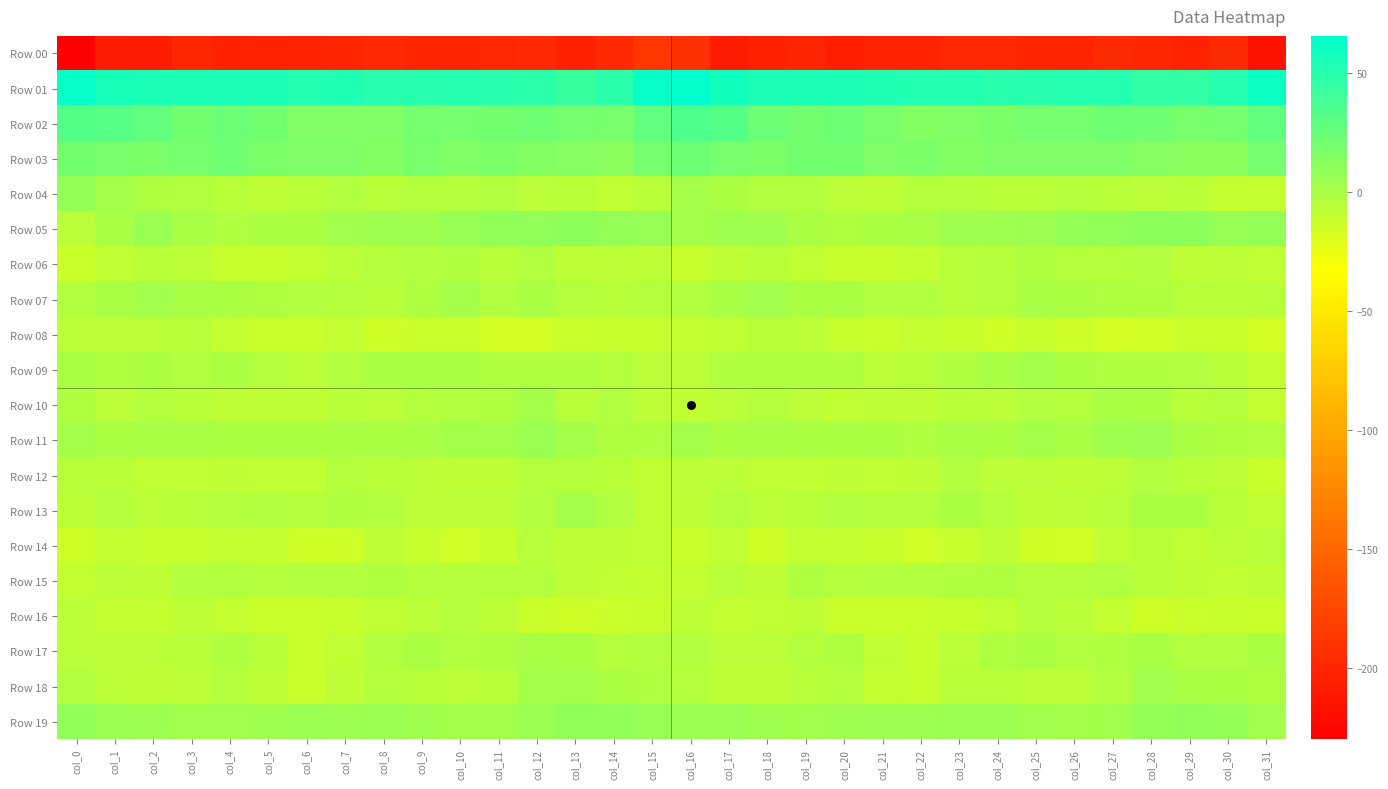

How many data points does each series have?

32